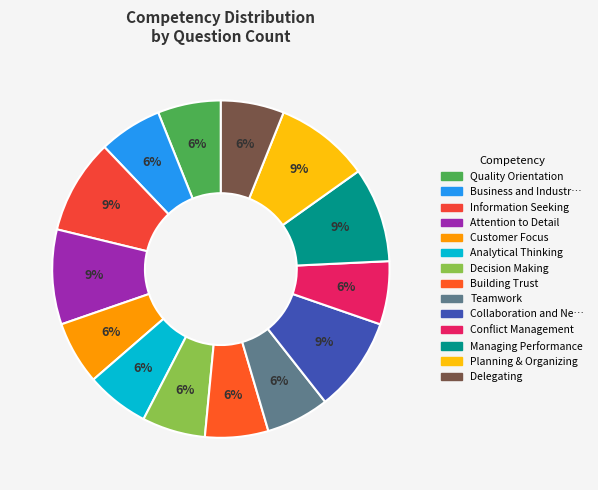

How many segments does this pie chart have?

14